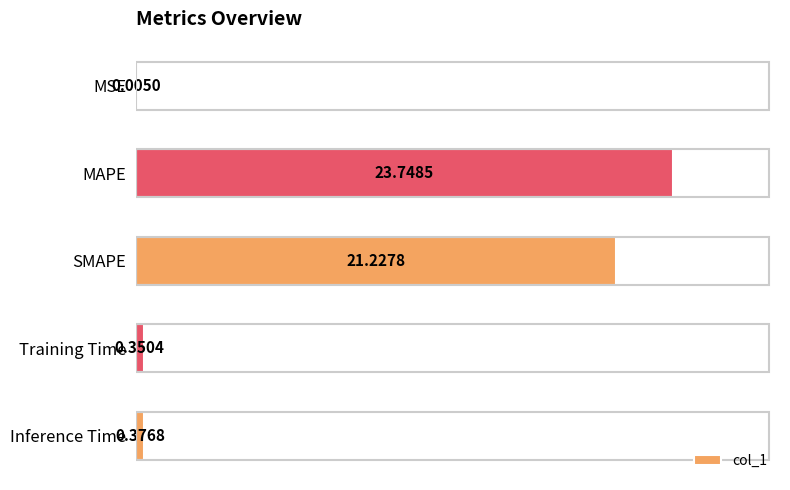

Are the bars horizontal?

Yes